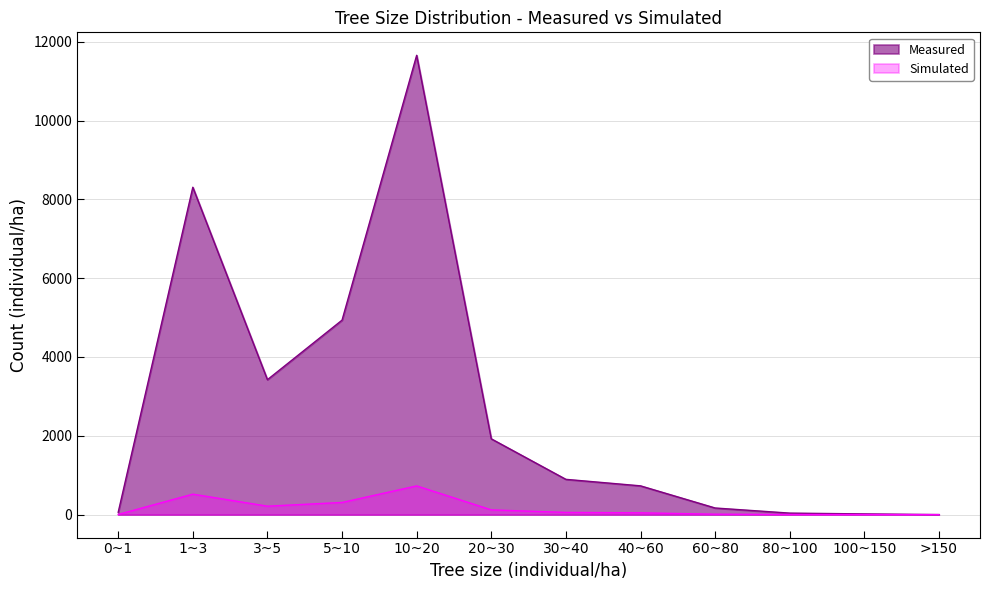

Which label corresponds to the largest value in the chart?

10~20